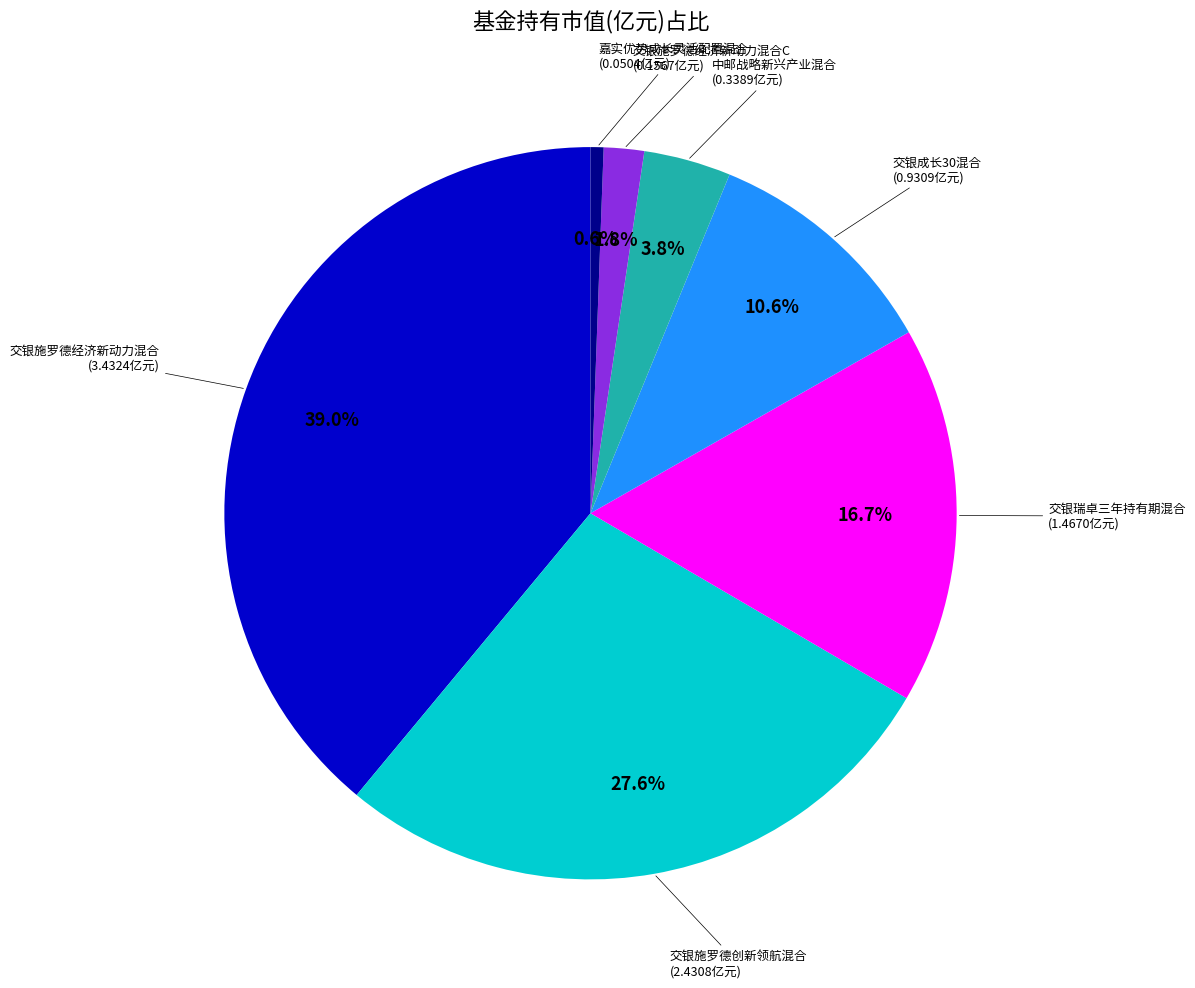

To the nearest percent, what is the difference between the largest and smallest slice percentages?

38%